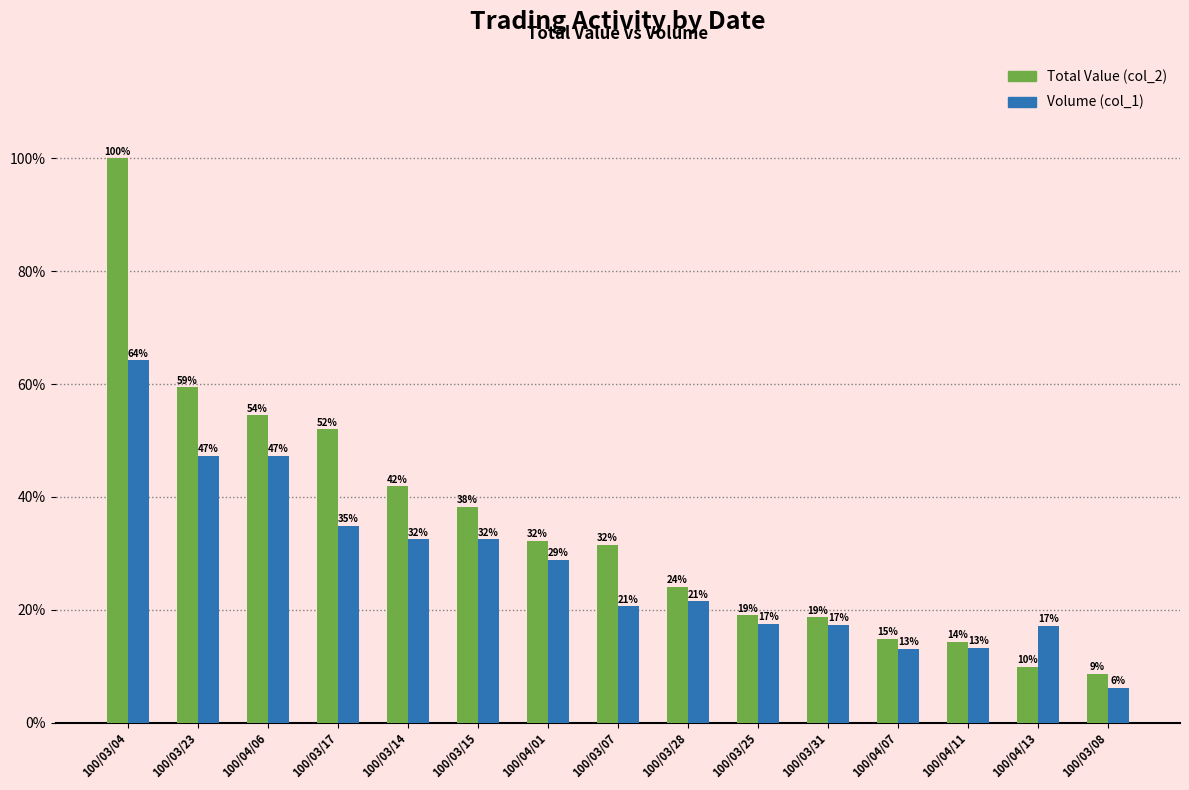

What are all the series names shown in the legend?

Total Value (col_2), Volume (col_1)